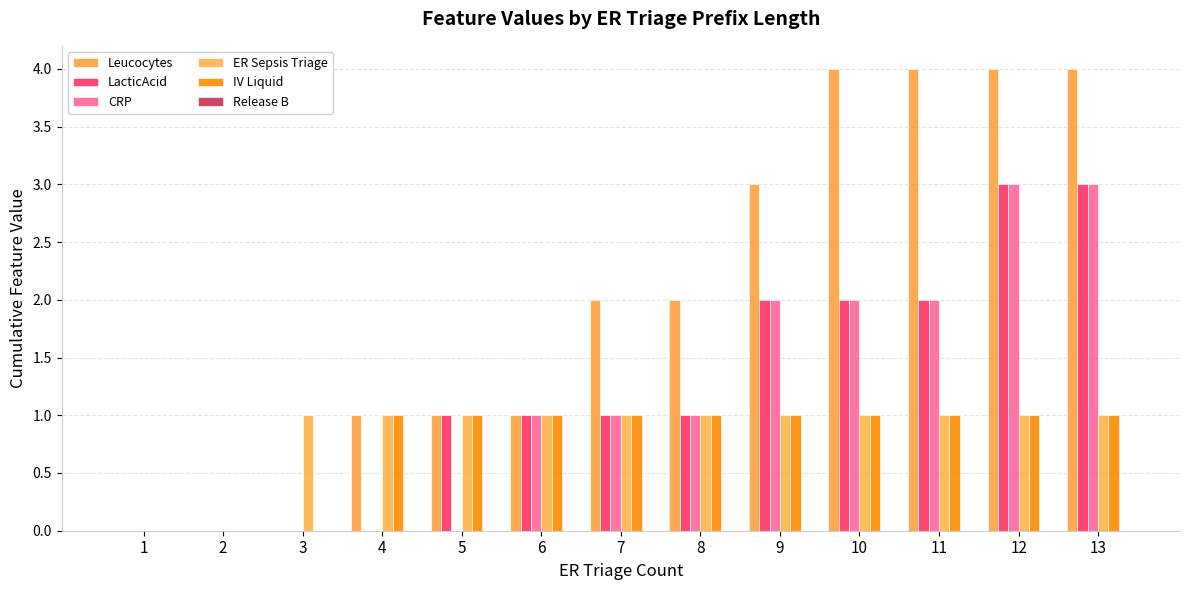

Reading left to right, transcribe all the data shown in this chart.

Leucocytes: 1=0	2=0	3=0	4=1	5=1	6=1	7=2	8=2	9=3	10=4	11=4	12=4	13=4
LacticAcid: 1=0	2=0	3=0	4=0	5=1	6=1	7=1	8=1	9=2	10=2	11=2	12=3	13=3
CRP: 1=0	2=0	3=0	4=0	5=0	6=1	7=1	8=1	9=2	10=2	11=2	12=3	13=3
ER Sepsis Triage: 1=0	2=0	3=1	4=1	5=1	6=1	7=1	8=1	9=1	10=1	11=1	12=1	13=1
IV Liquid: 1=0	2=0	3=0	4=1	5=1	6=1	7=1	8=1	9=1	10=1	11=1	12=1	13=1
Release B: 1=0	2=0	3=0	4=0	5=0	6=0	7=0	8=0	9=0	10=0	11=0	12=0	13=0